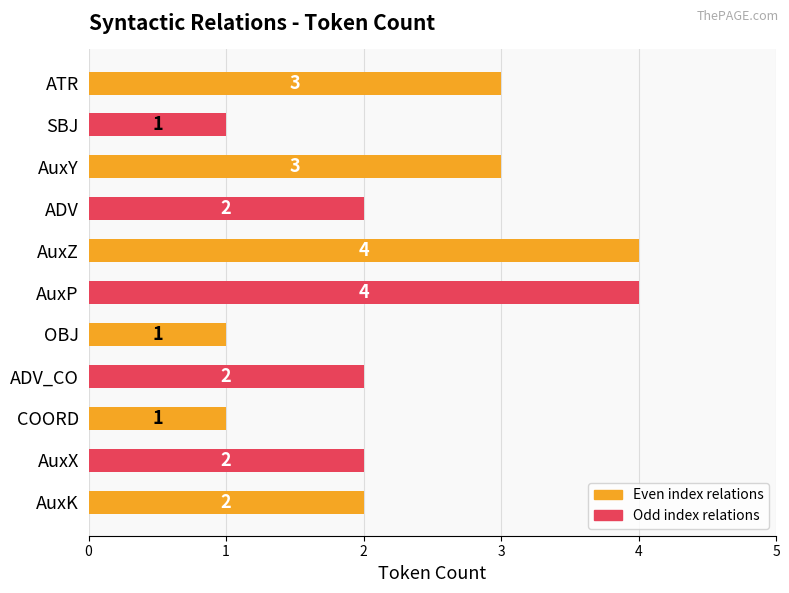

What is the maximum value shown in the chart?

4